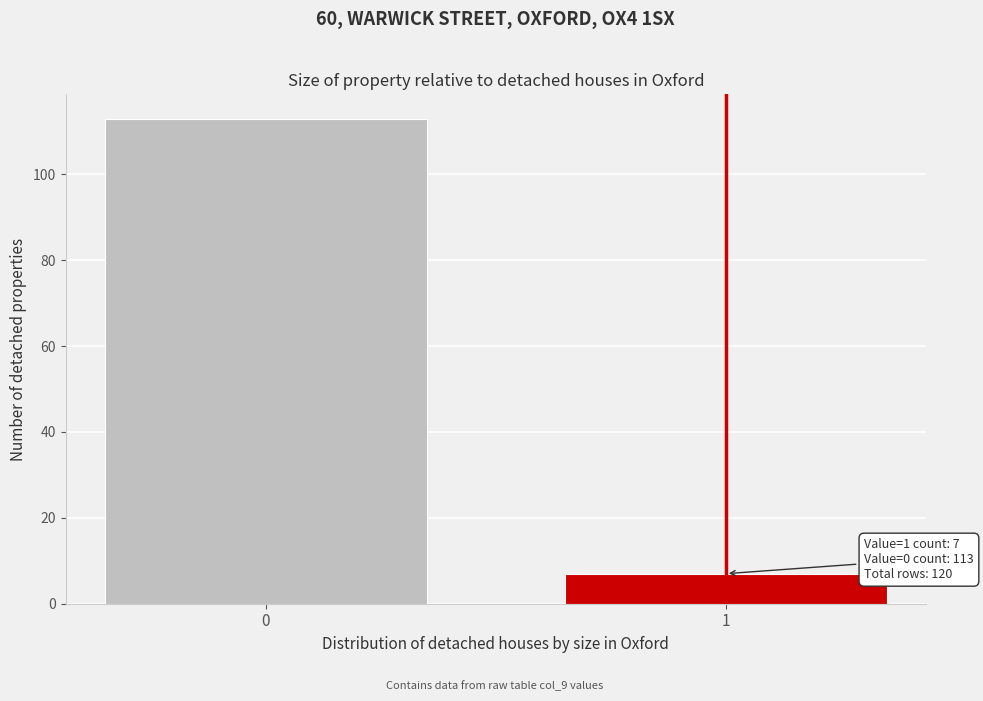

Reading right to left, transcribe all the data shown in this chart.

7	113